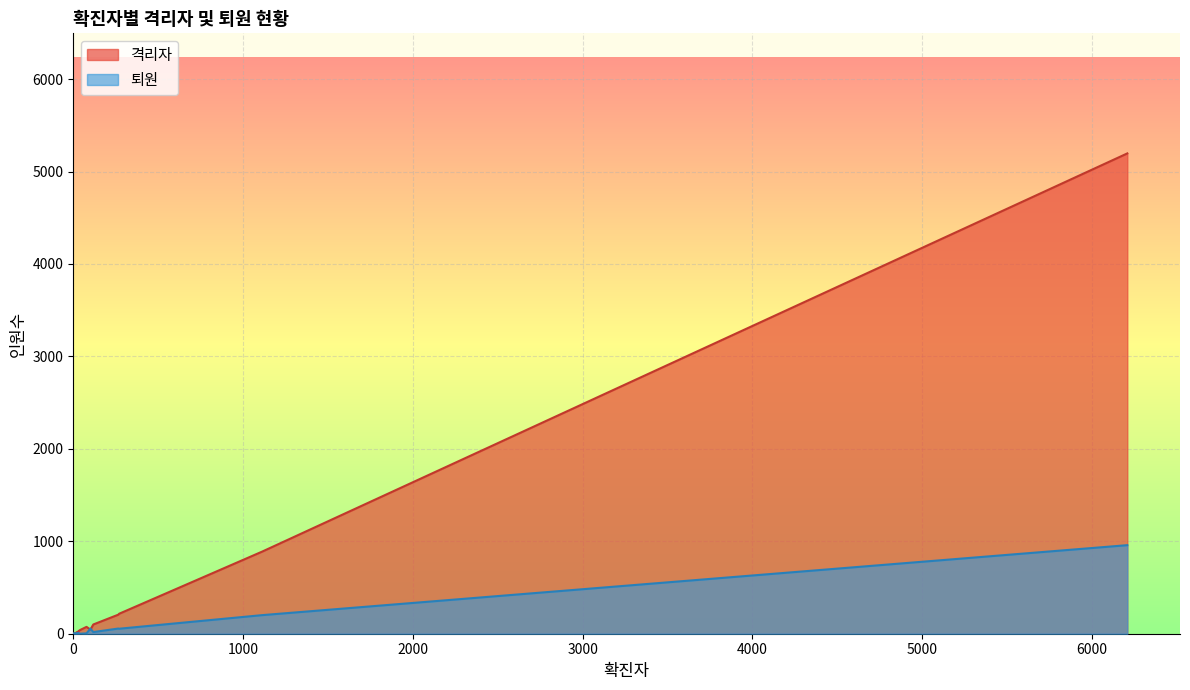

How many lines are shown in the chart?

2